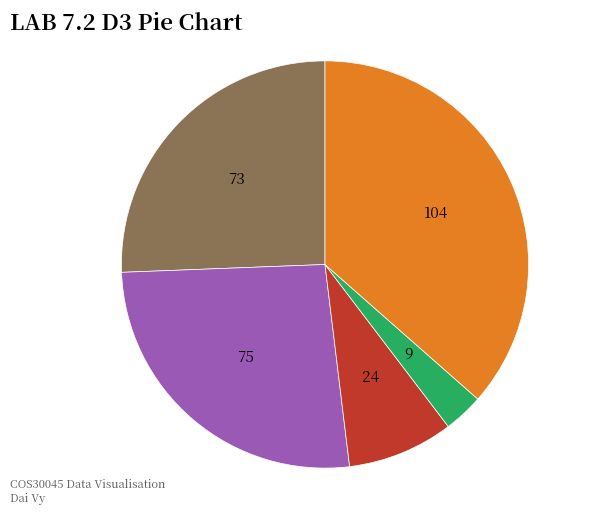

Is there any slice that represents more than half of the pie?

No